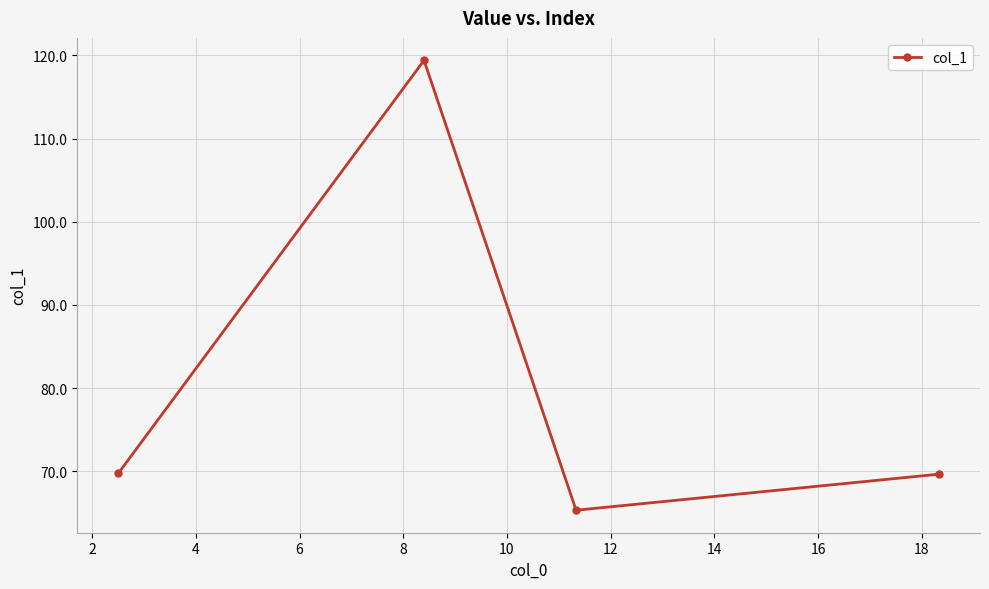

What is the maximum value shown in the chart?

119.4